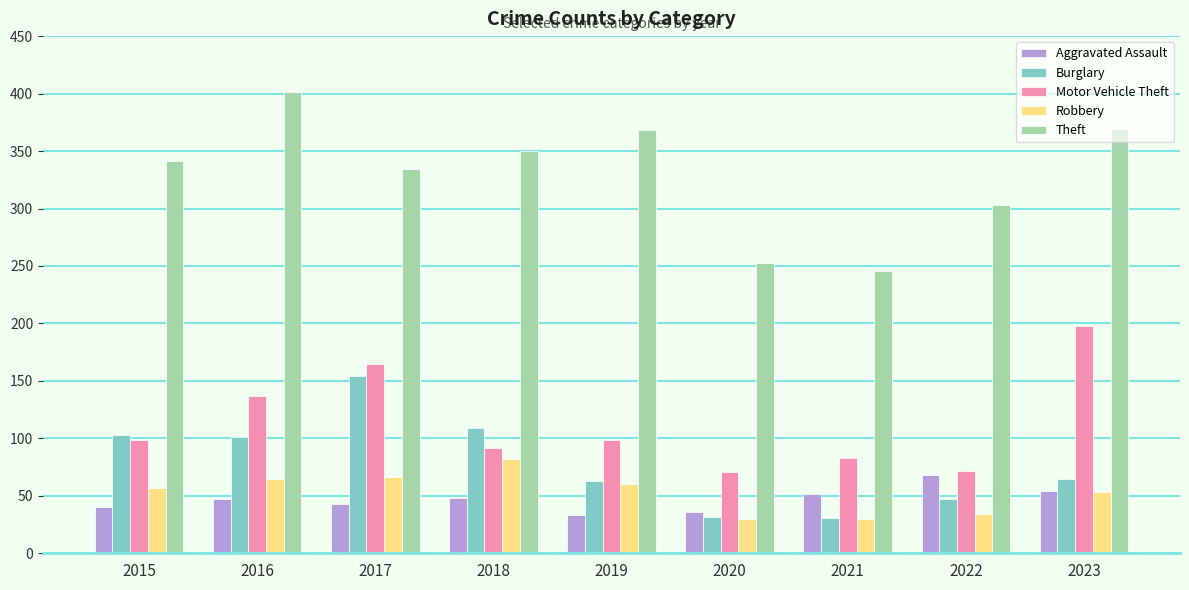

What is the total value across all series at 2023?

739